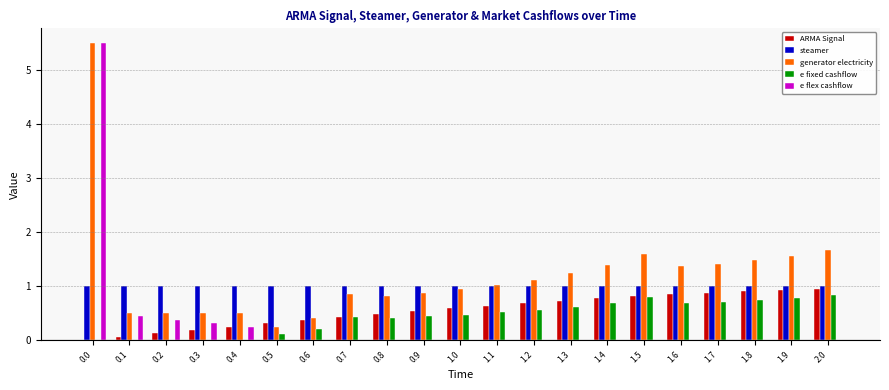

How many distinct data groups are displayed?

5